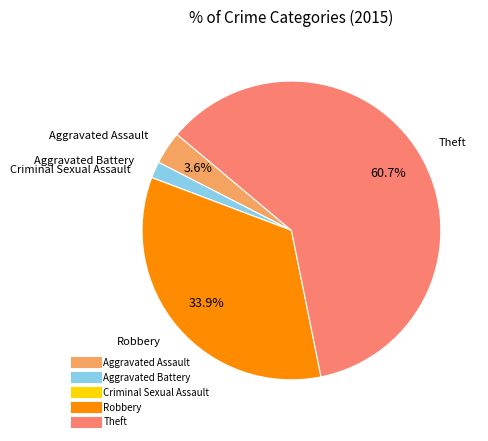

To the nearest percent, what is the difference between the largest and smallest slice percentages?

61%